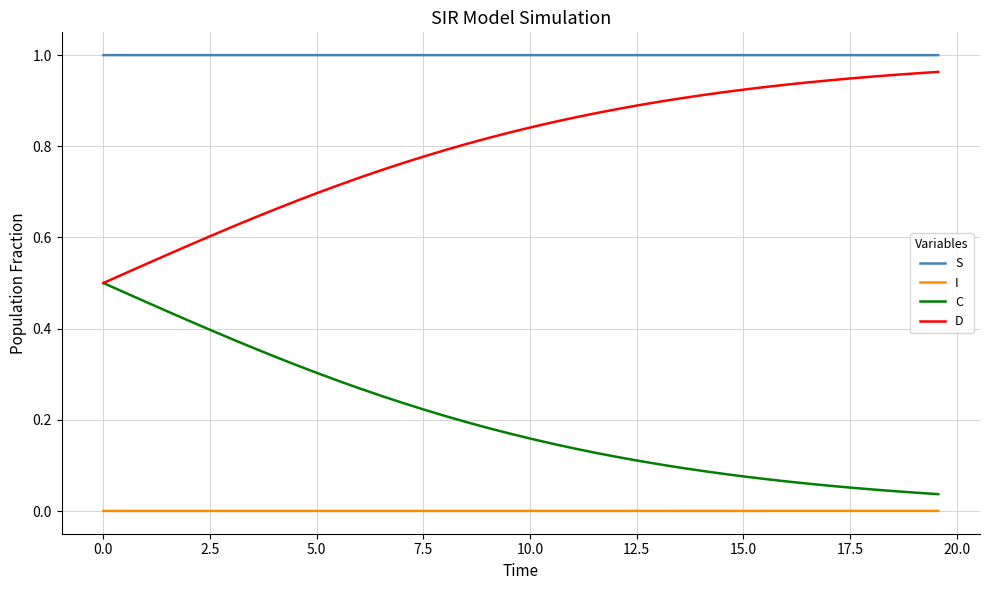

True or false: I and D intersect in this chart.

False